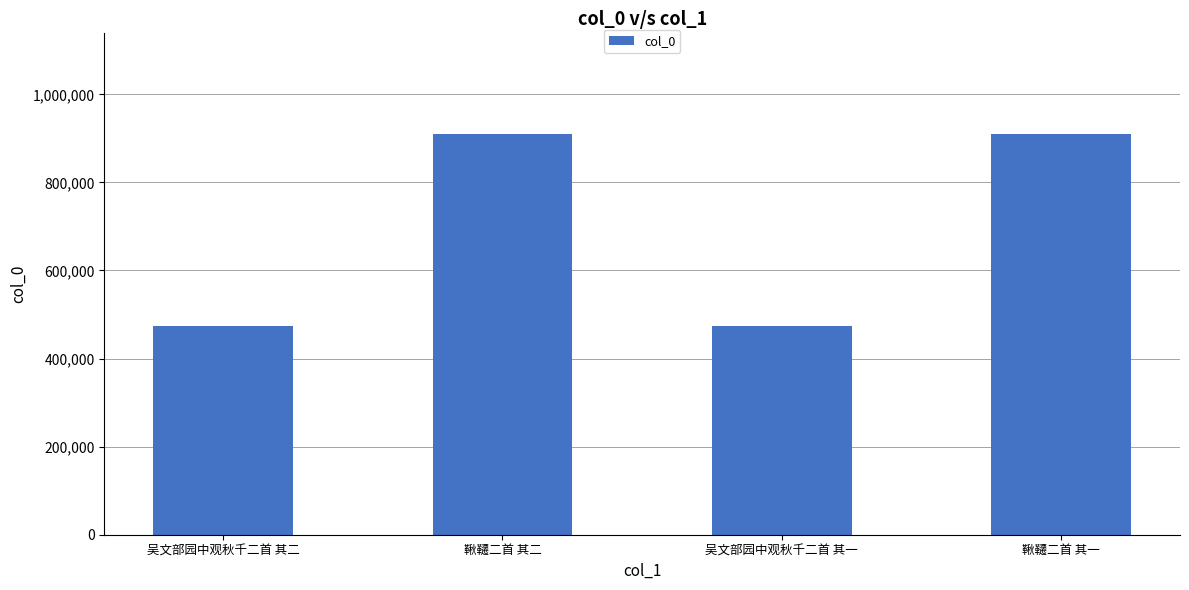

What is the ratio of the value at 鞦韆二首 其二 to the value at 吴文部园中观秋千二首 其二?

1.9